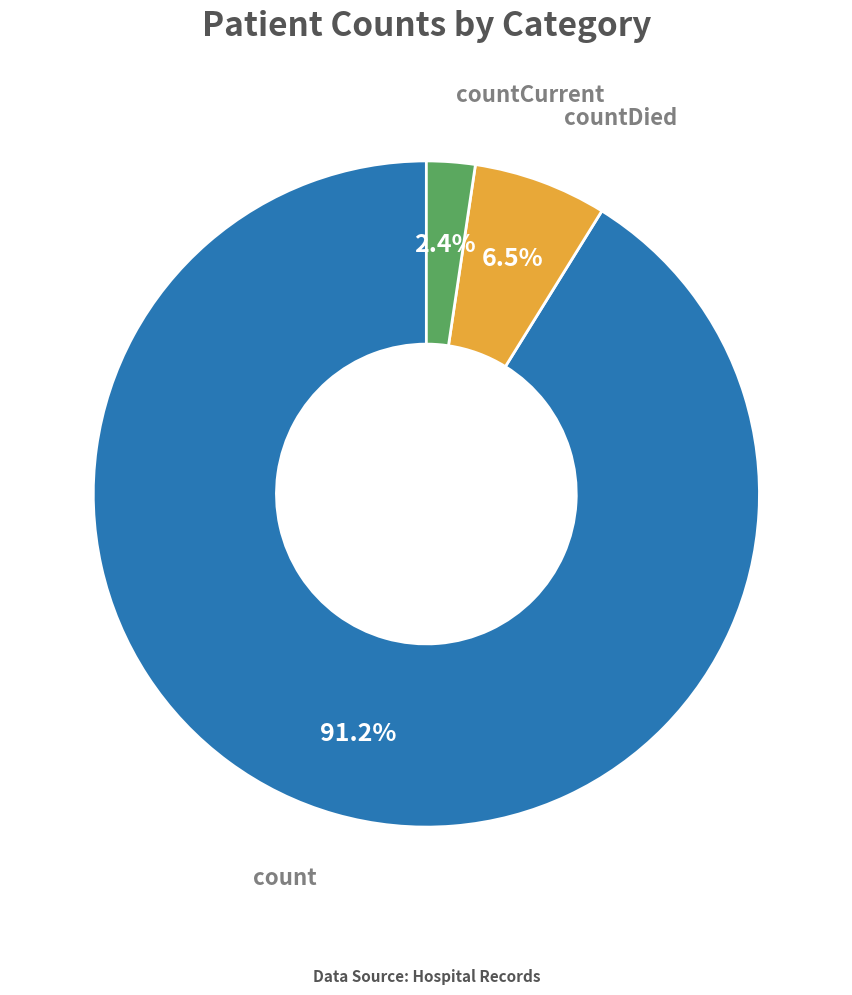

To the nearest percent, what is the combined percentage of countDied and count?

98%